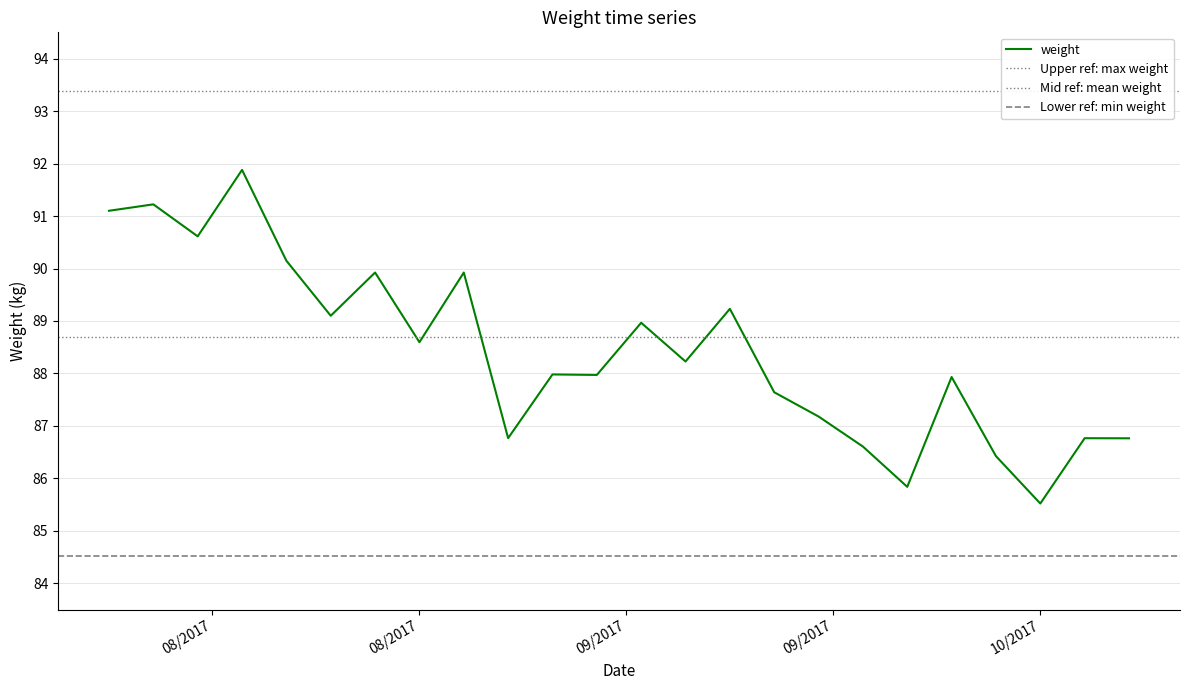

The value at 9/24/2017 is 85.8. True or false?

True